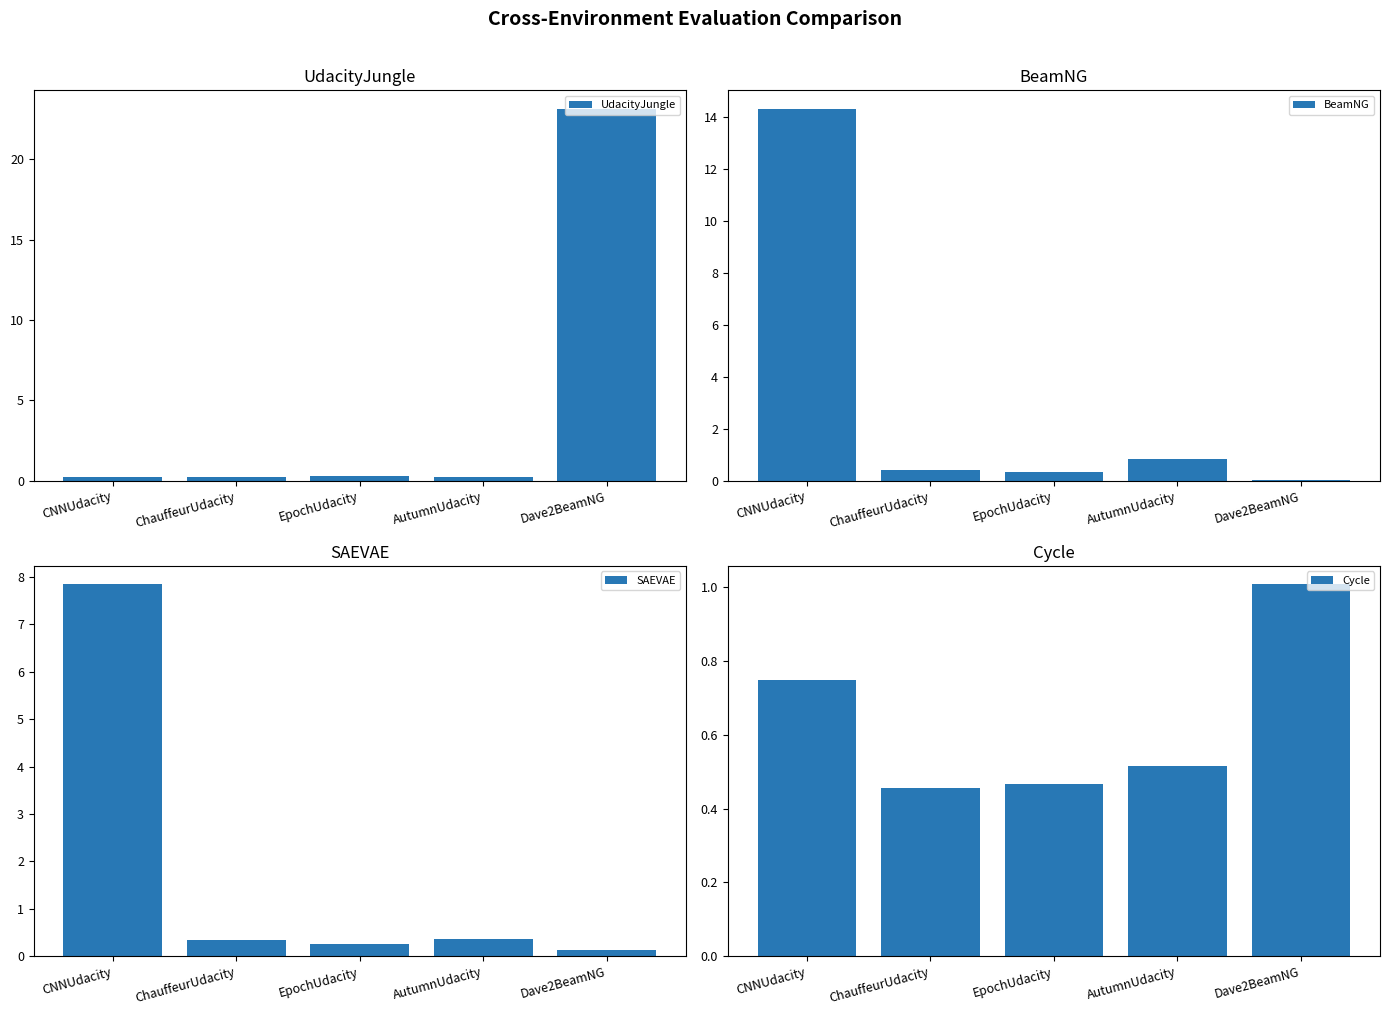

Reading left to right, extract all data points from this chart.

UdacityJungle: CNNUdacity=0.2	ChauffeurUdacity=0.2	EpochUdacity=0.3	AutumnUdacity=0.2	Dave2BeamNG=23.1
BeamNG: CNNUdacity=14.3	ChauffeurUdacity=0.4	EpochUdacity=0.3	AutumnUdacity=0.8	Dave2BeamNG=0.0
SAEVAE: CNNUdacity=7.8	ChauffeurUdacity=0.4	EpochUdacity=0.3	AutumnUdacity=0.4	Dave2BeamNG=0.1
Cycle: CNNUdacity=0.7	ChauffeurUdacity=0.5	EpochUdacity=0.5	AutumnUdacity=0.5	Dave2BeamNG=1.0